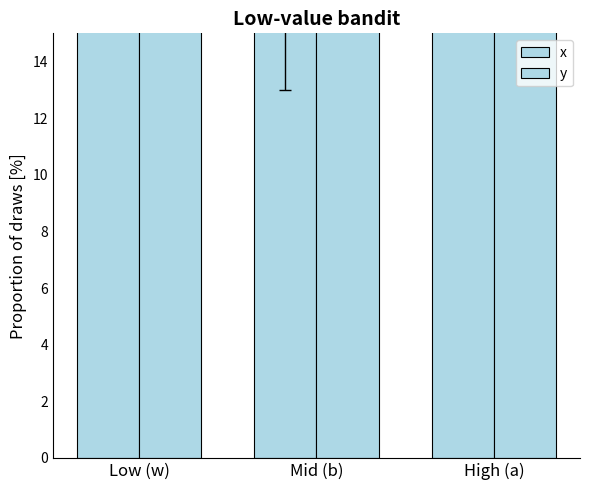

What is the label of the 2nd bar from the right?

Mid (b)